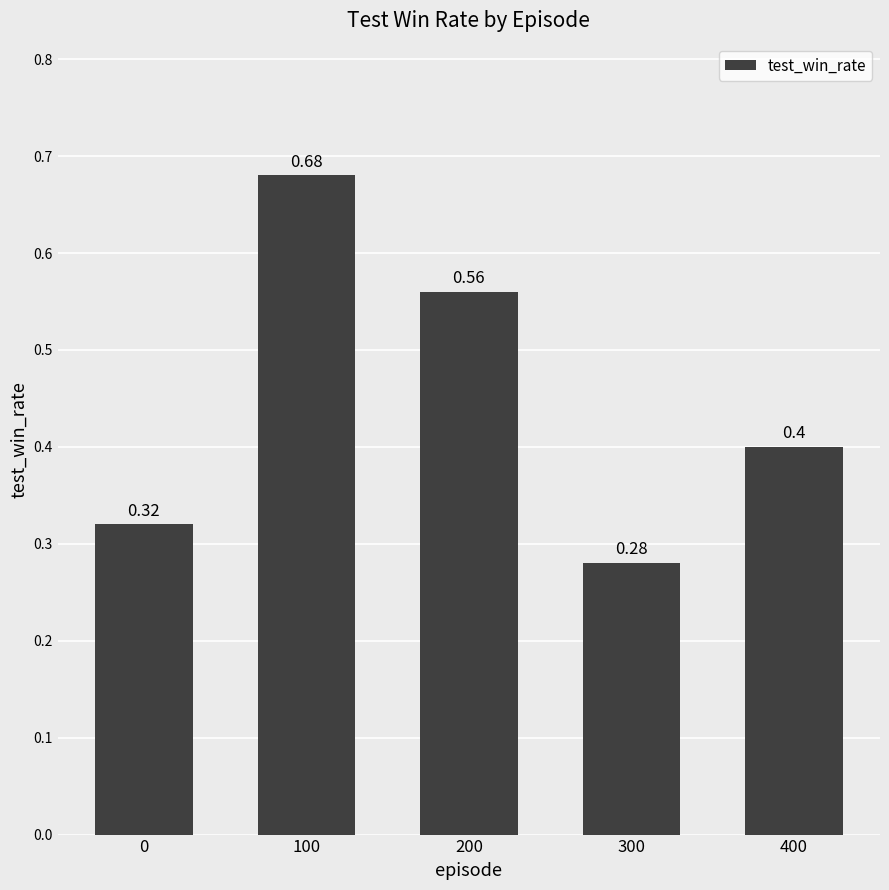

Rank the categories by value from lowest to highest.

300, 0, 400, 200, 100